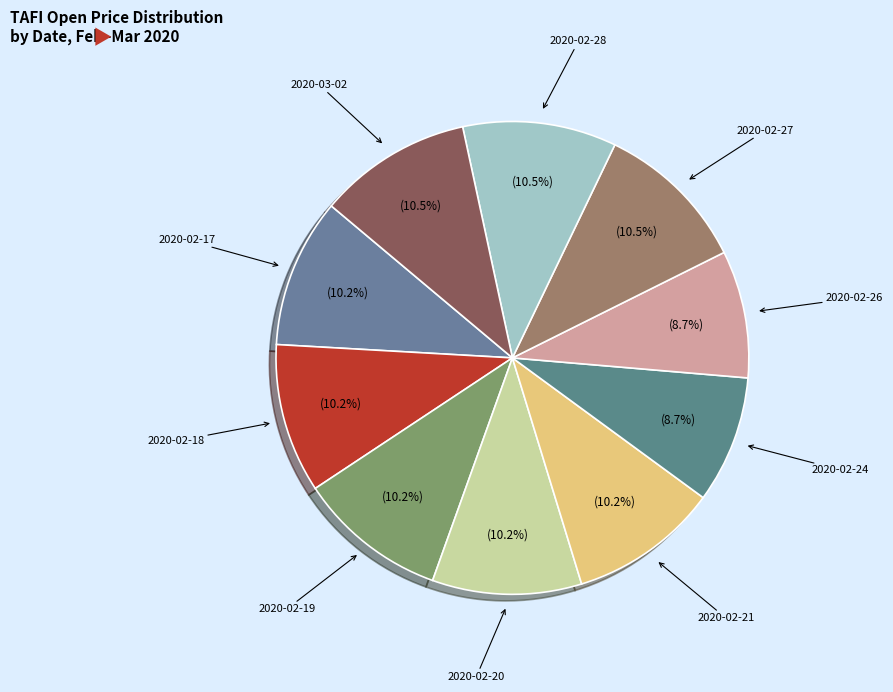

Is there a majority slice in this chart?

No